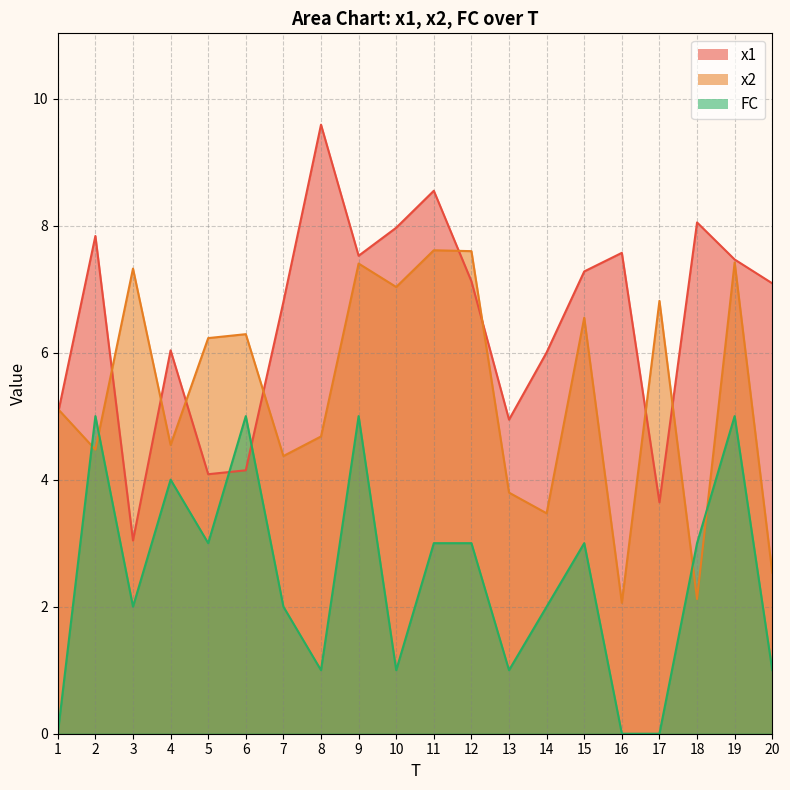

At which category does x1 reach its first local peak?

2